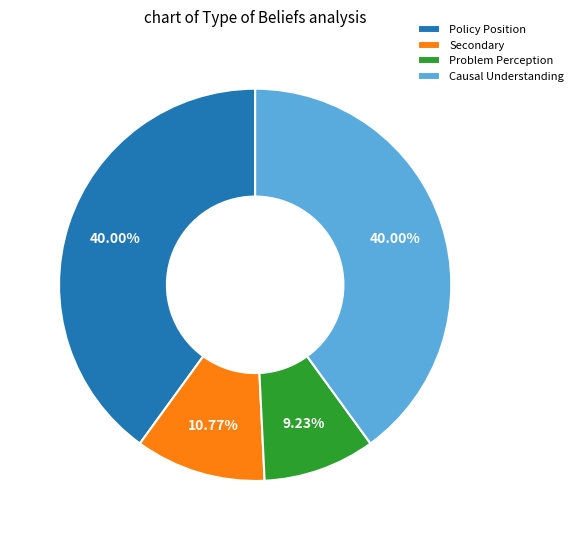

Do Causal Understanding and Secondary together represent more than half of the pie?

Yes